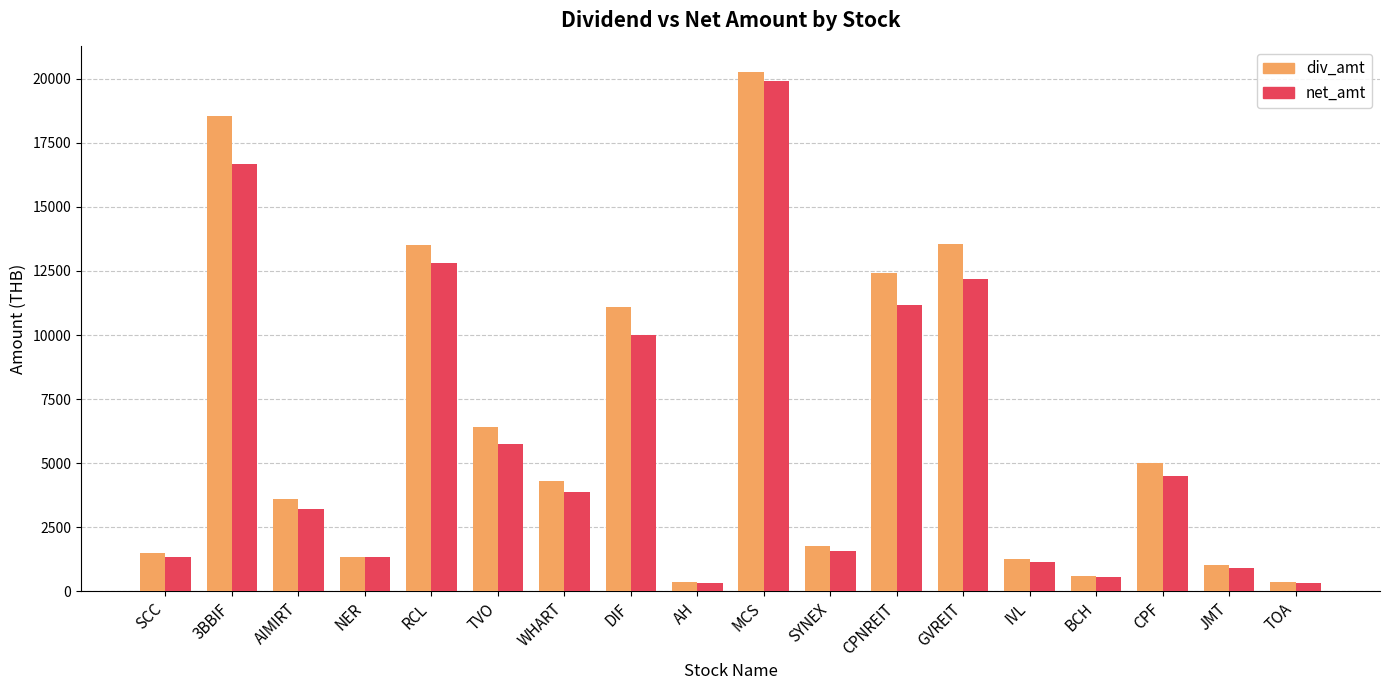

True or false: div_amt has a value of 1008.0 at JMT.

True